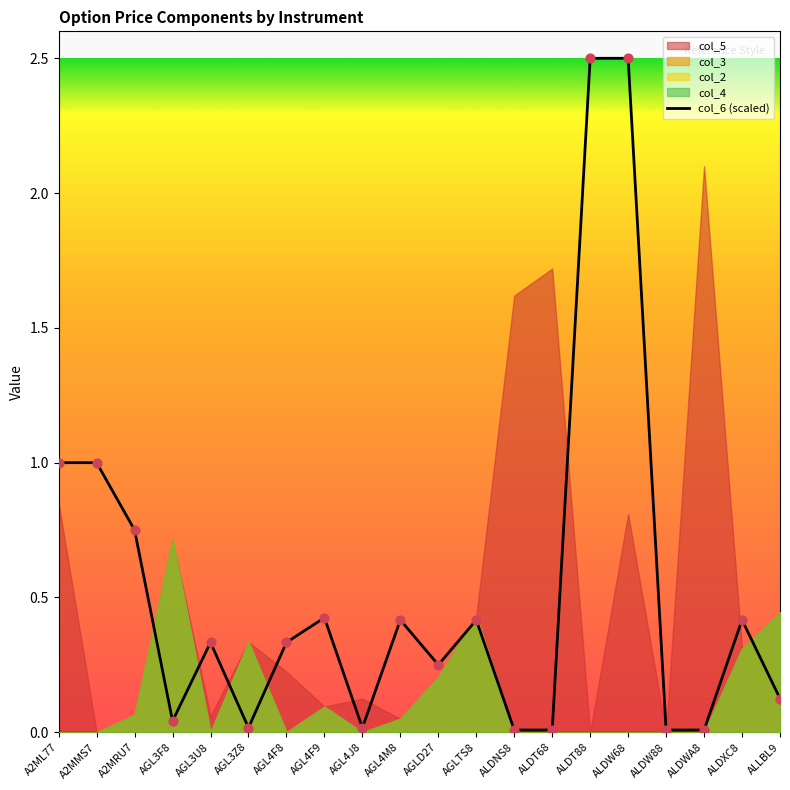

Between ALDW88 and AGL4M8, which is larger?

AGL4M8